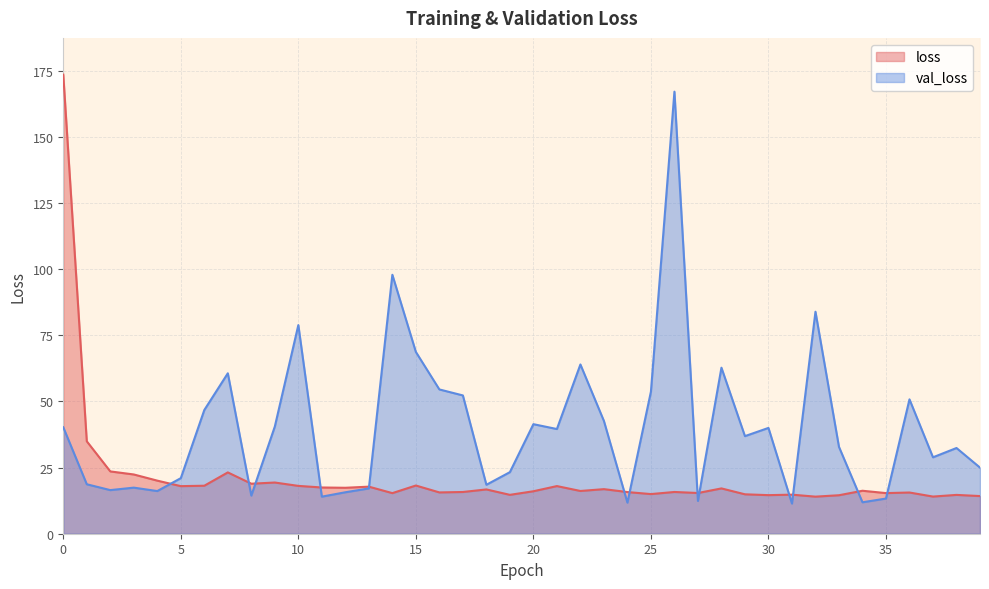

What is the maximum value for val_loss?

167.1